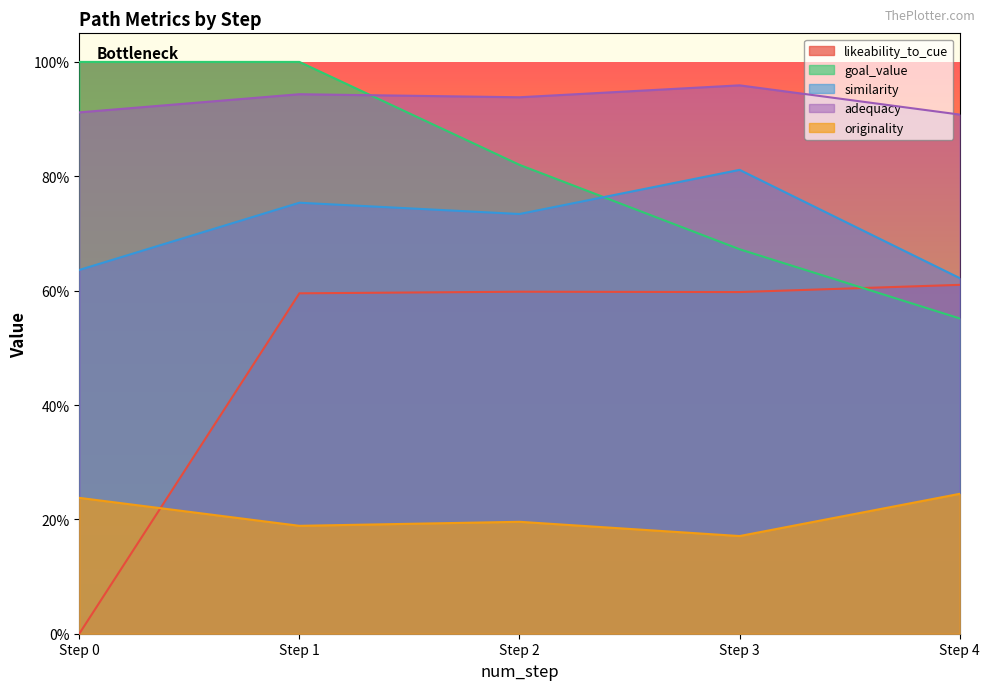

Which series has the widest spread of values?

likeability_to_cue